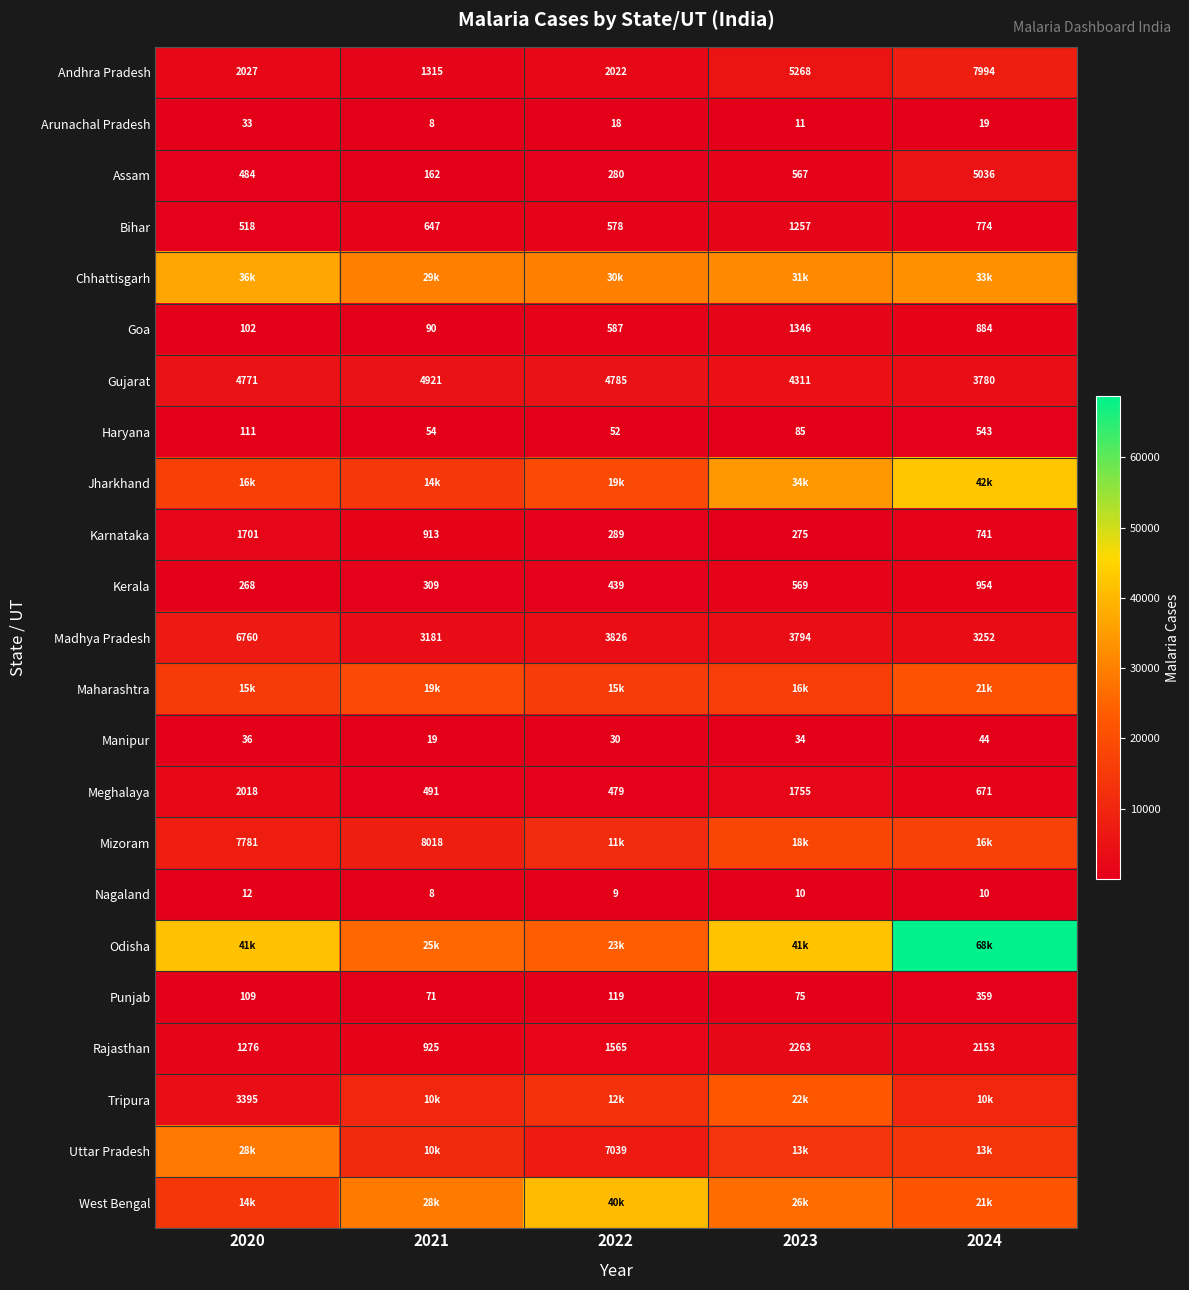

The Meghalaya series shows 211 at 2024. True or false?

False